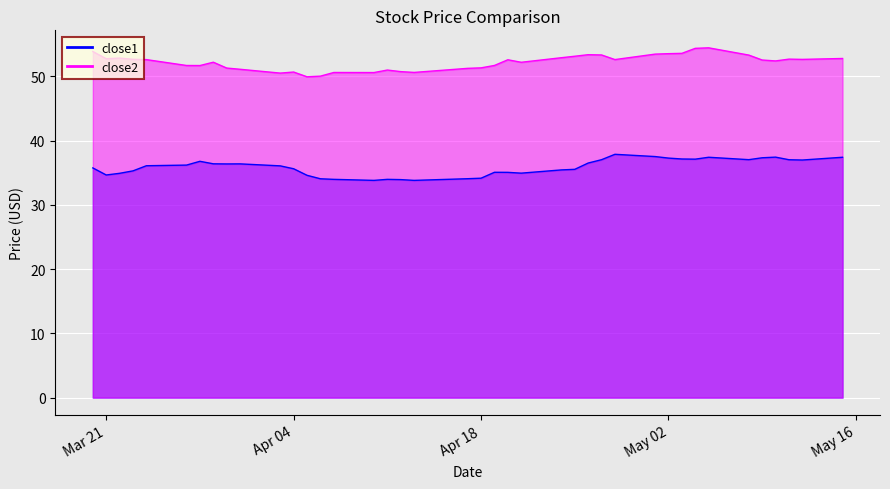

At which category is the sum across all series the highest?

2017-05-05